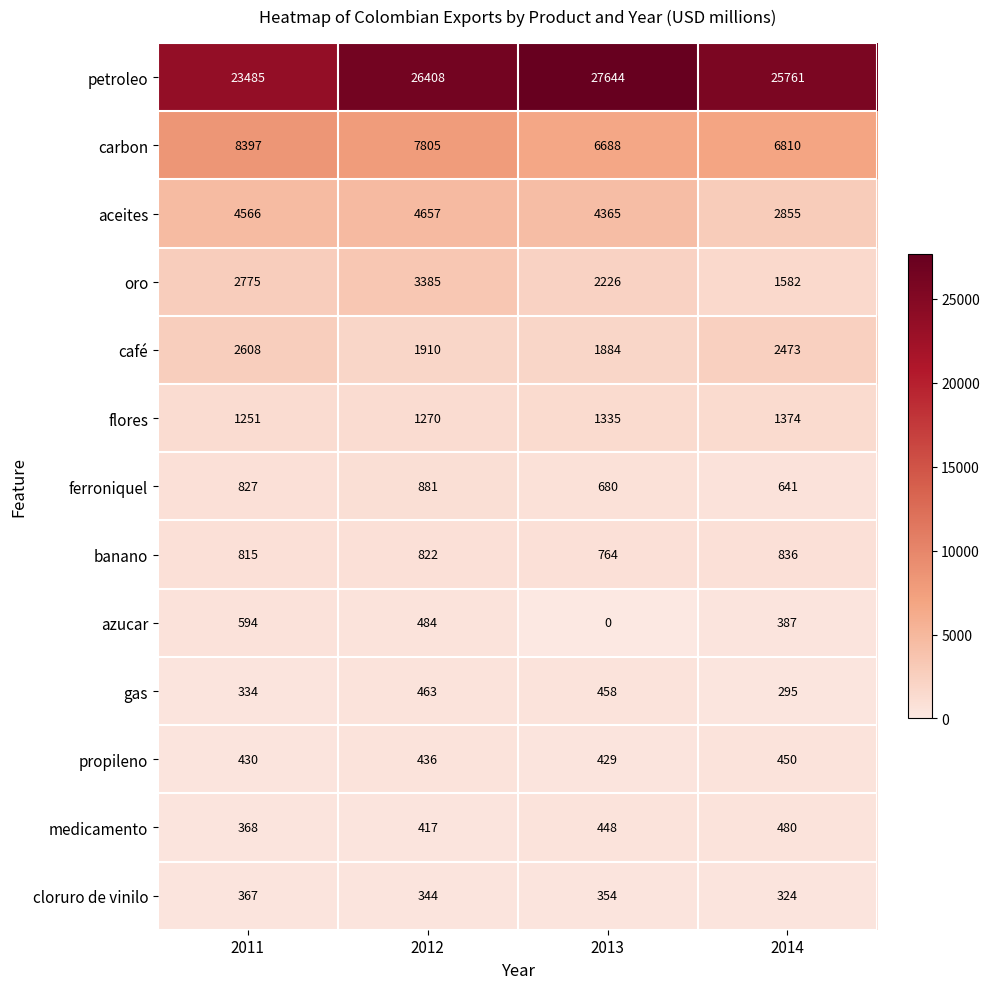

Which category has the lowest value in the medicamento series?

2011